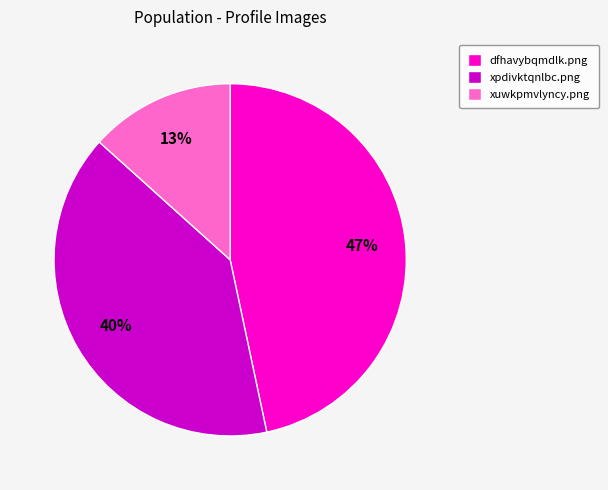

To the nearest percent, what percentage of the pie is xuwkpmvlyncy.png?

13%